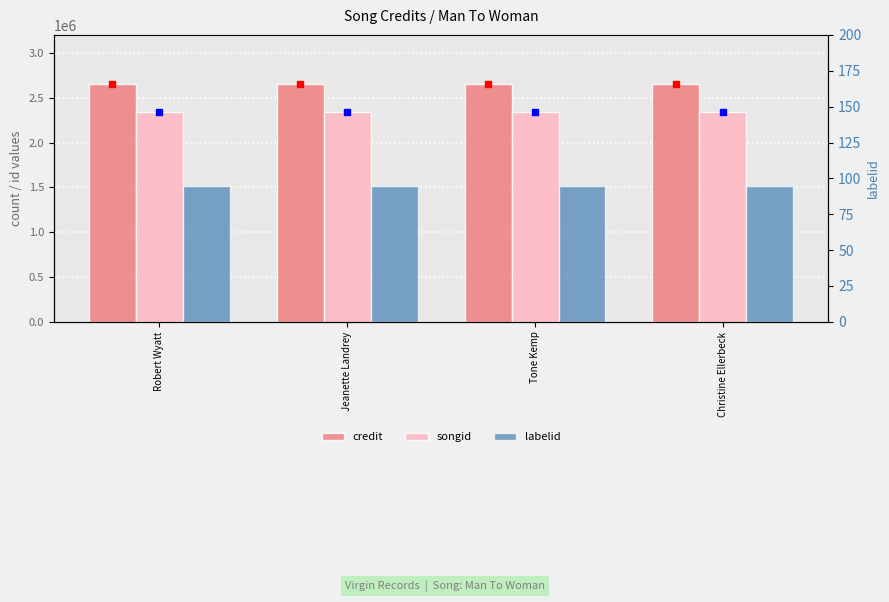

What is the difference between the highest and lowest values at Christine Ellerbeck?

2651334